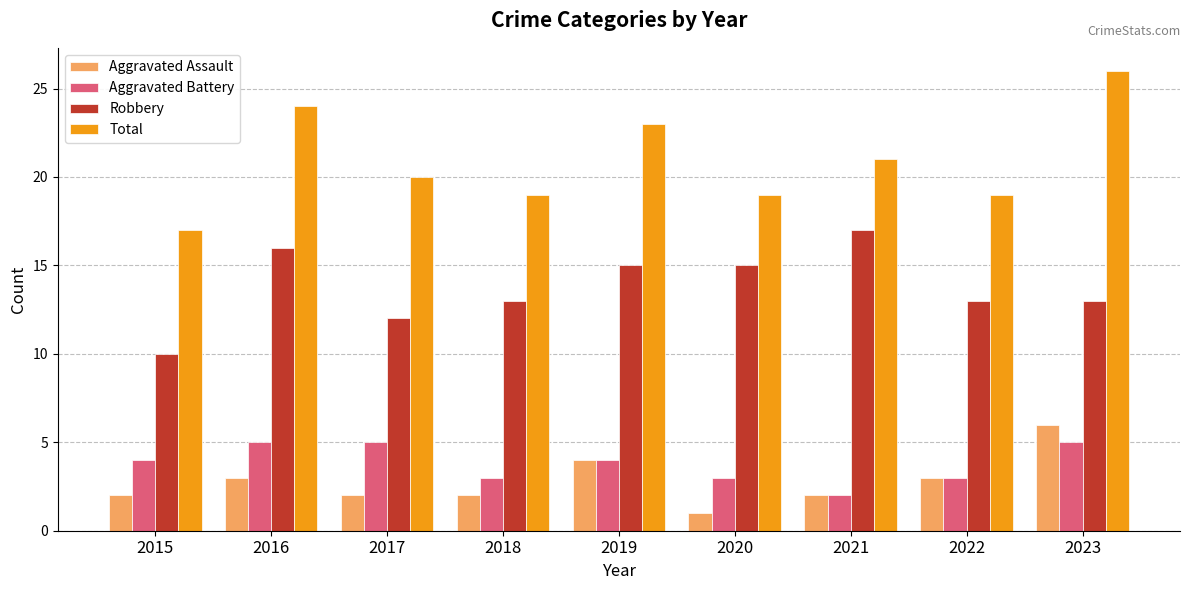

What is the sum of the Total values at 2022 and 2020?

38